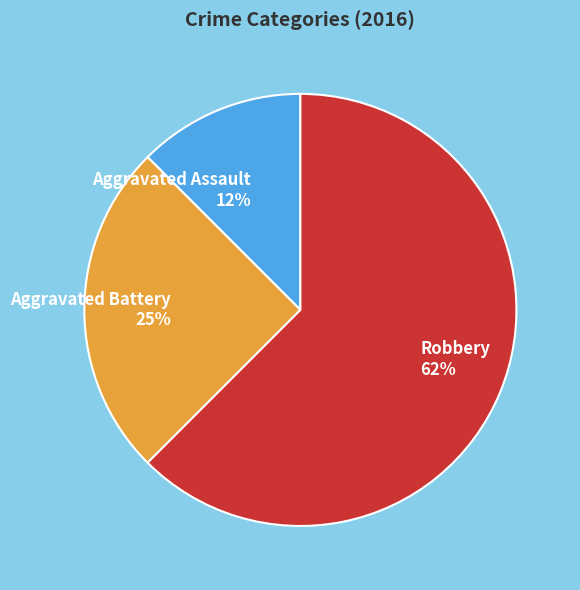

Does any single category account for the majority?

Yes